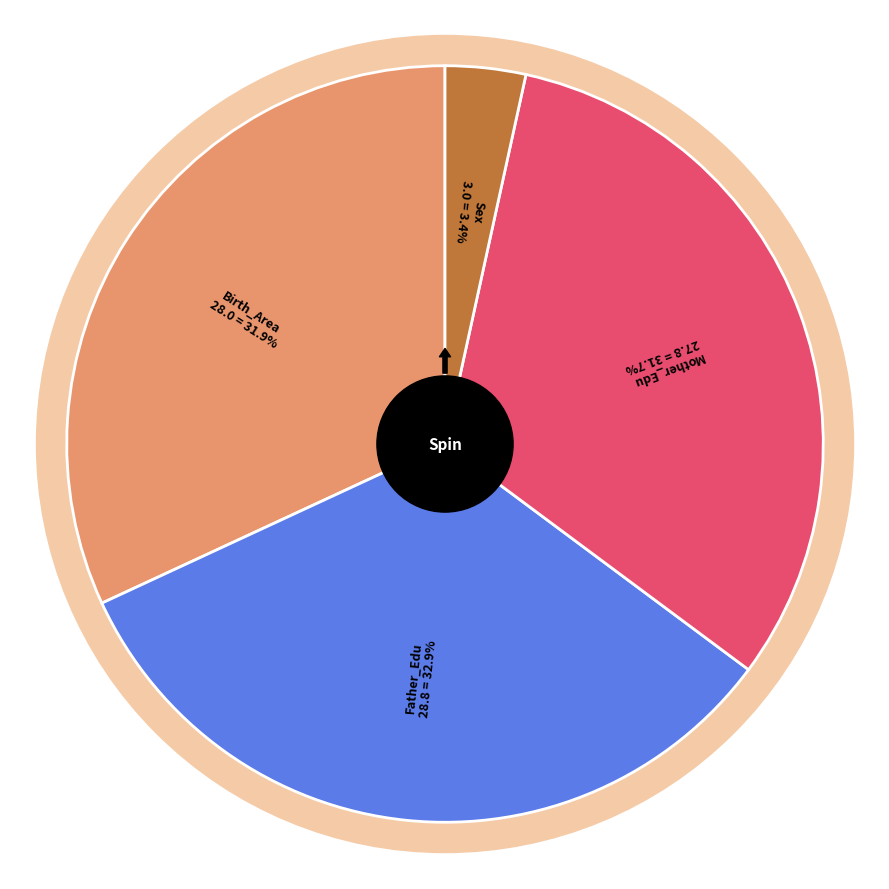

To the nearest percent, what is the combined percentage of Birth_Area and Sex?

35%